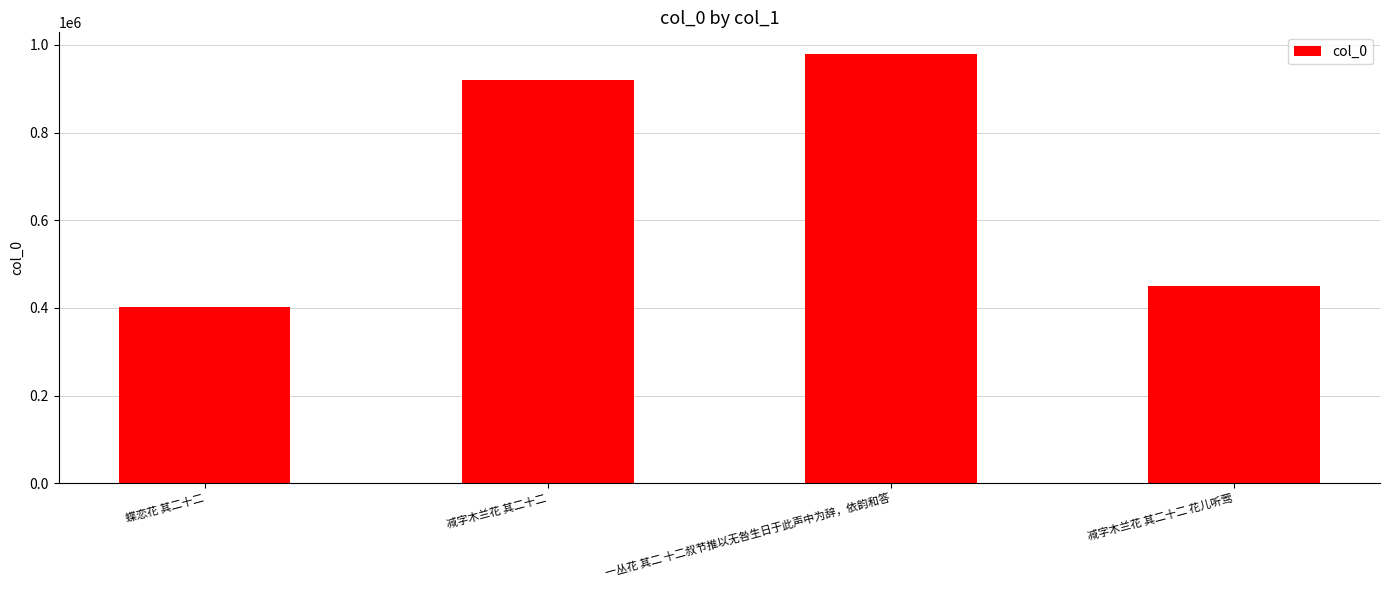

What is the change in value from 减字木兰花 其二十二 to 减字木兰花 其二十二 花儿听莺?

-468863